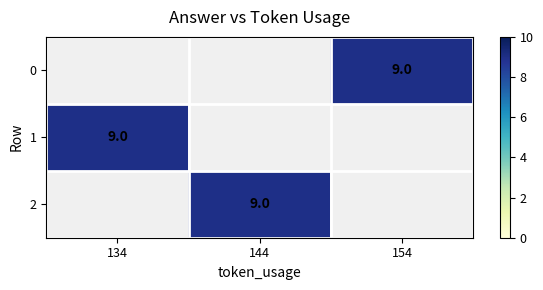

What is the smallest value displayed?

9.0